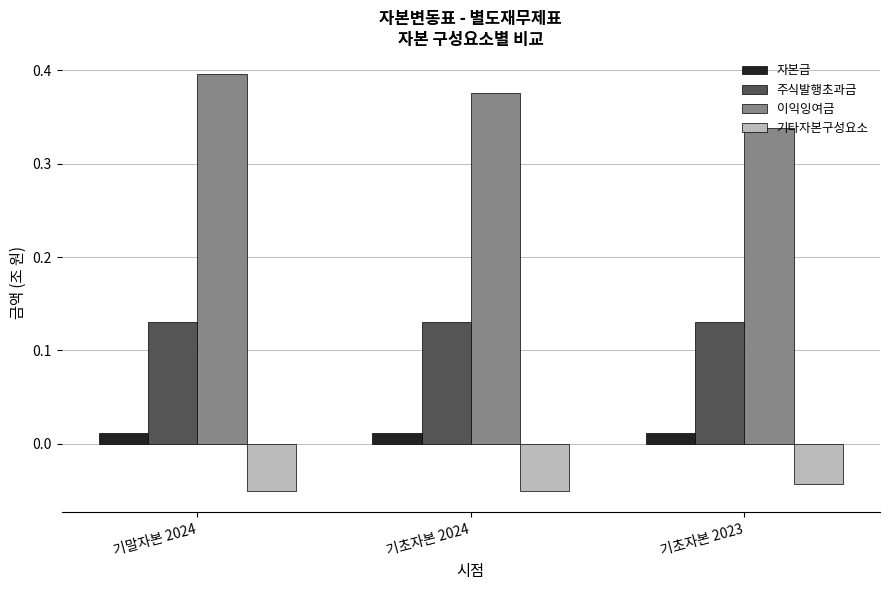

Count the 이익잉여금 values in the range 0 to 1.

3